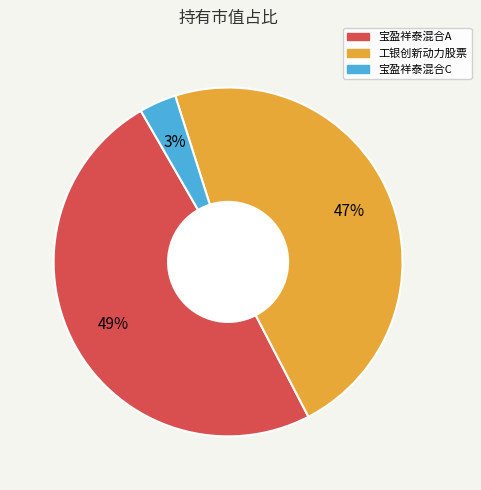

Between 工银创新动力股票 and 宝盈祥泰混合C, which is larger?

工银创新动力股票